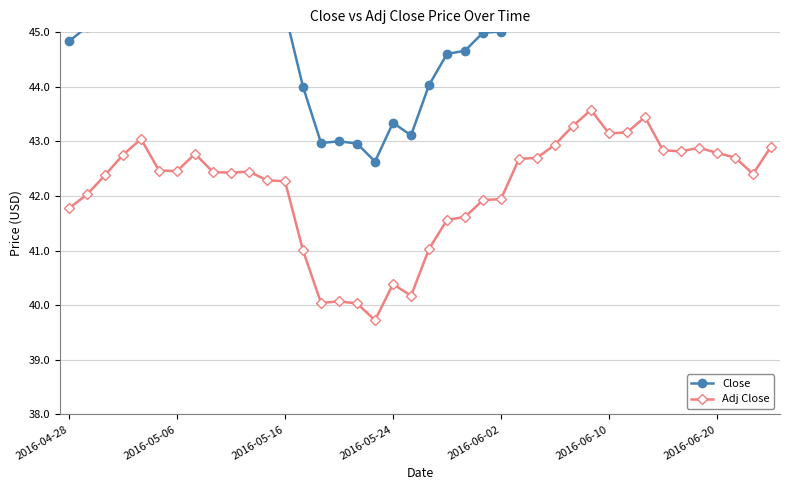

True or false: Close and Adj Close intersect in this chart.

False